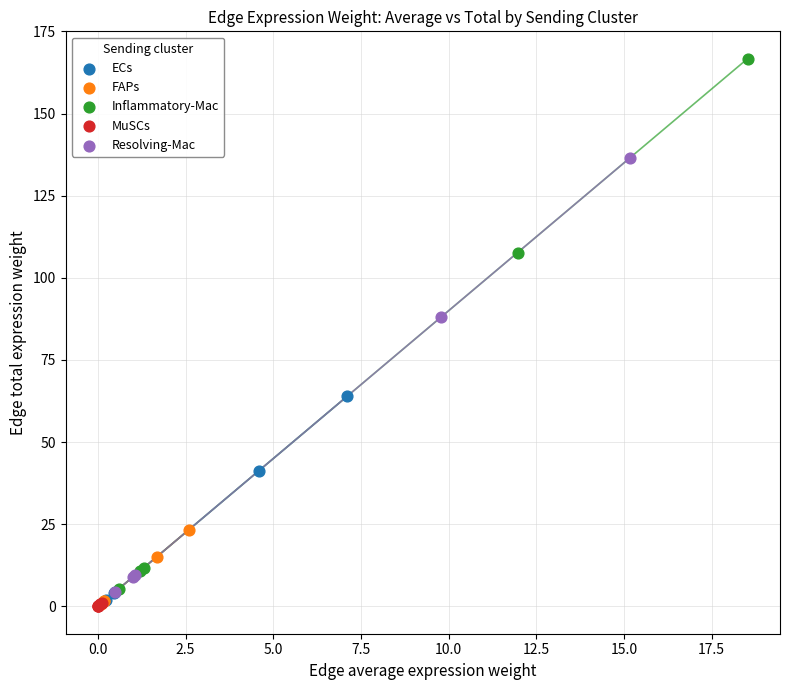

Which series has the largest Y range (max minus min)?

Inflammatory-Mac